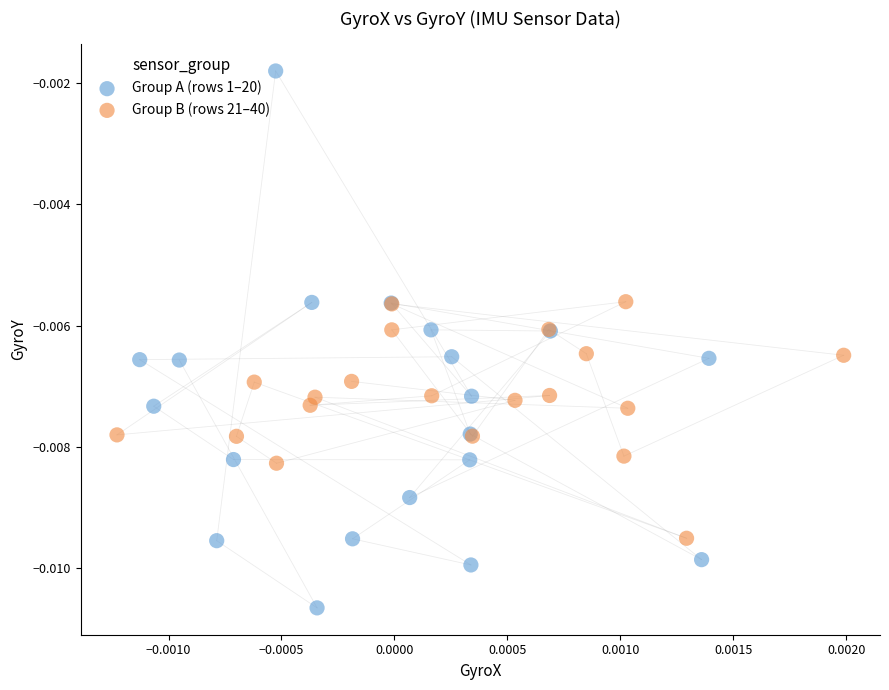

Which series contains the highest Y value?

Group A (rows 1–20)